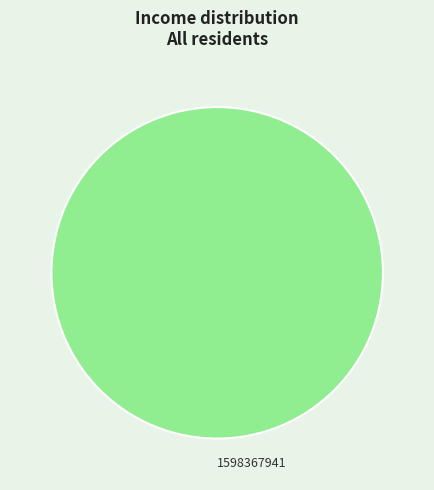

Is there a majority slice in this chart?

Yes